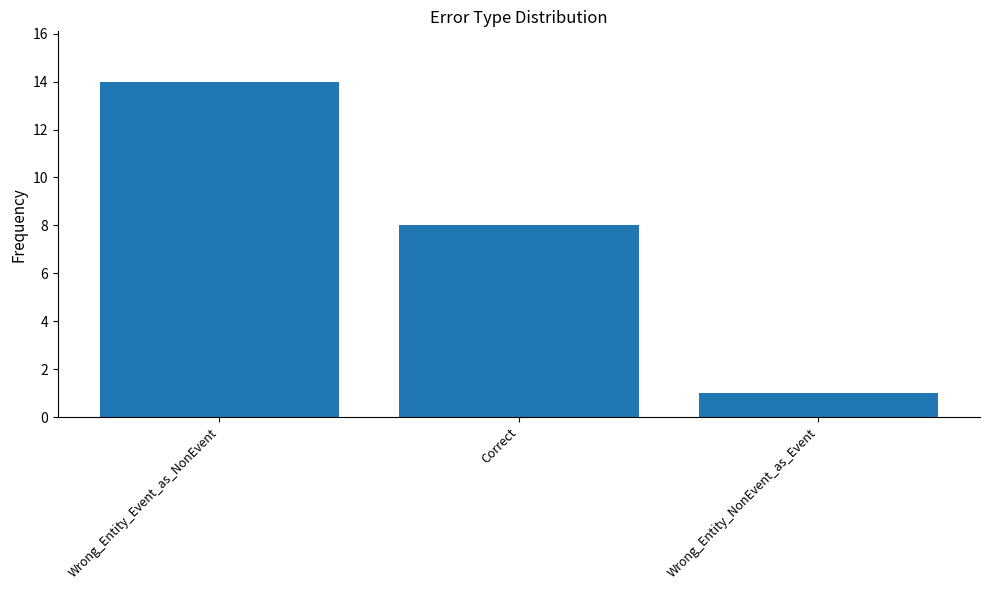

At which label is the value closest to 7?

Correct